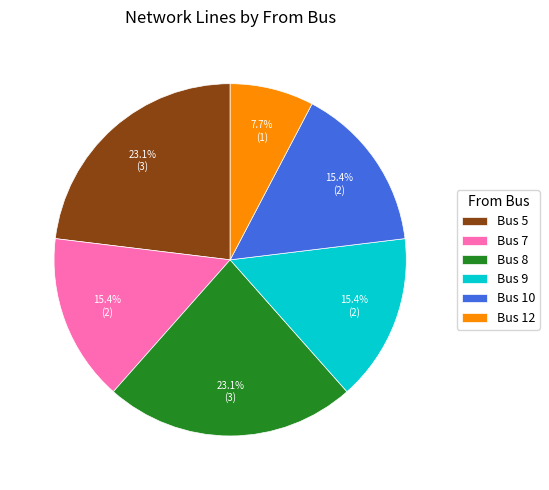

How much of the chart is everything except Bus 7?

84.6%